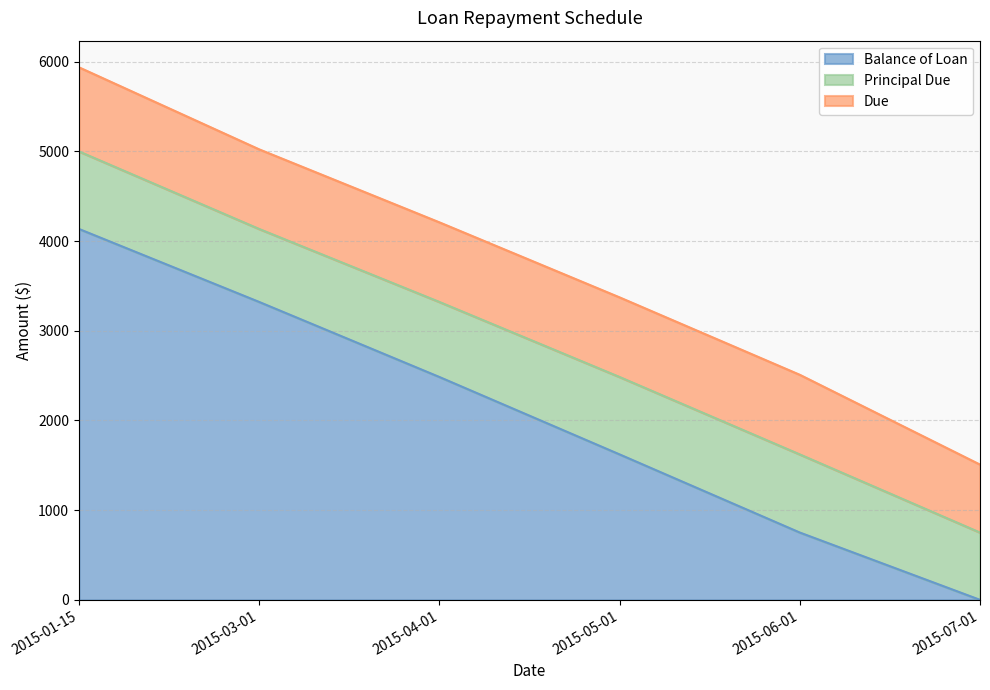

What is the label of the 1st point from the right?

2015-07-01